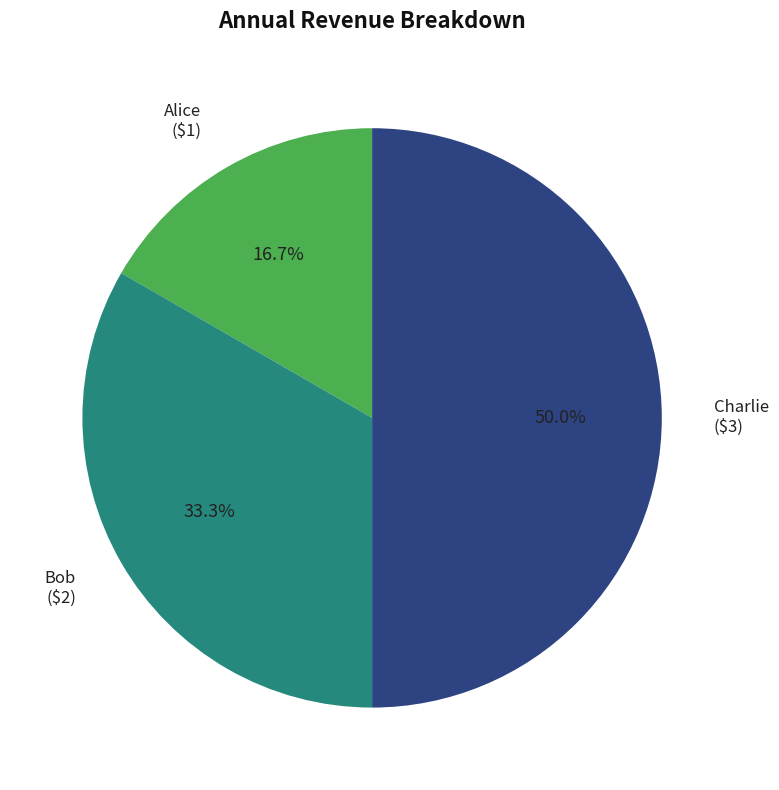

To the nearest percent, what is the difference between the largest and smallest slice percentages?

33%